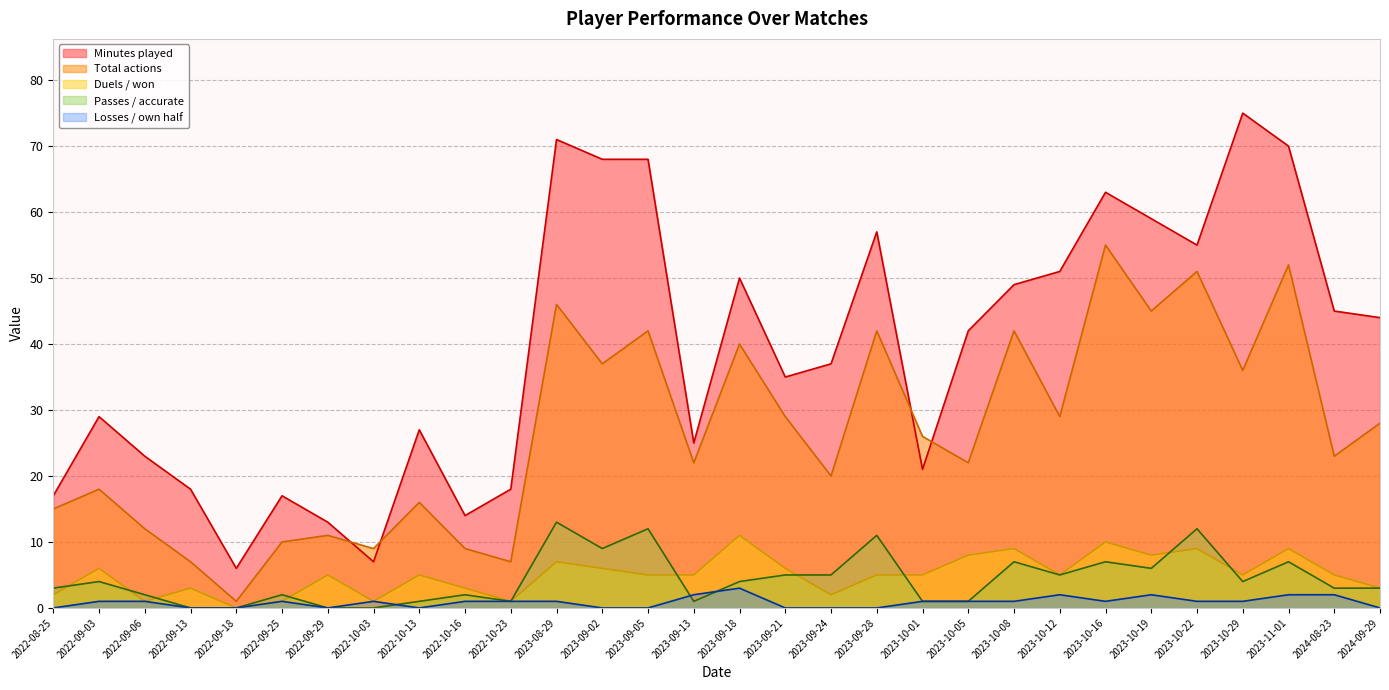

What is the value of the Duels / won point at the 6th from the left?

1